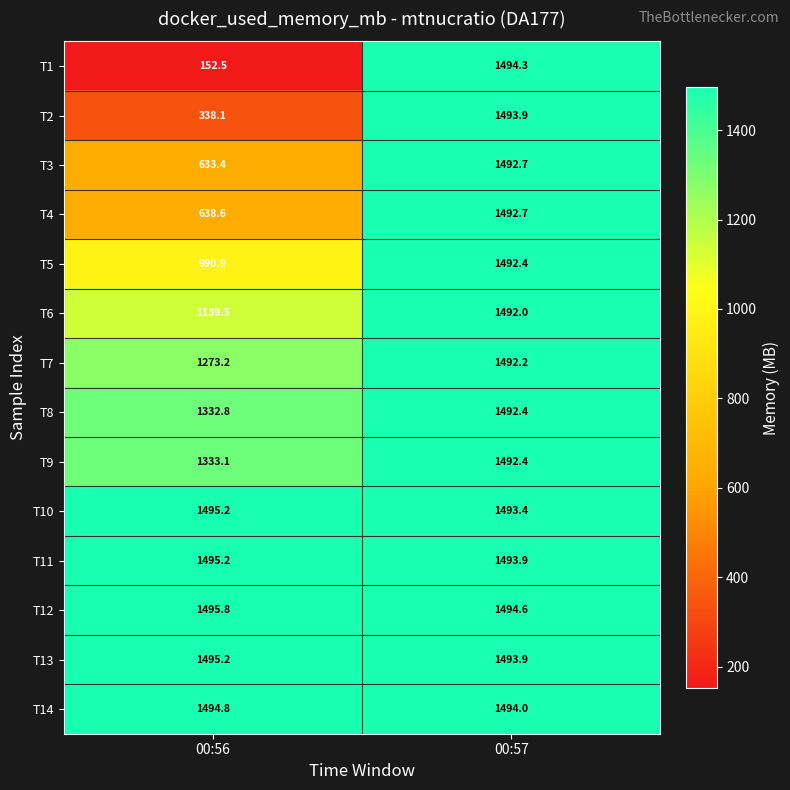

True or false: T3 has a value of 1492.7 at 00:57.

True